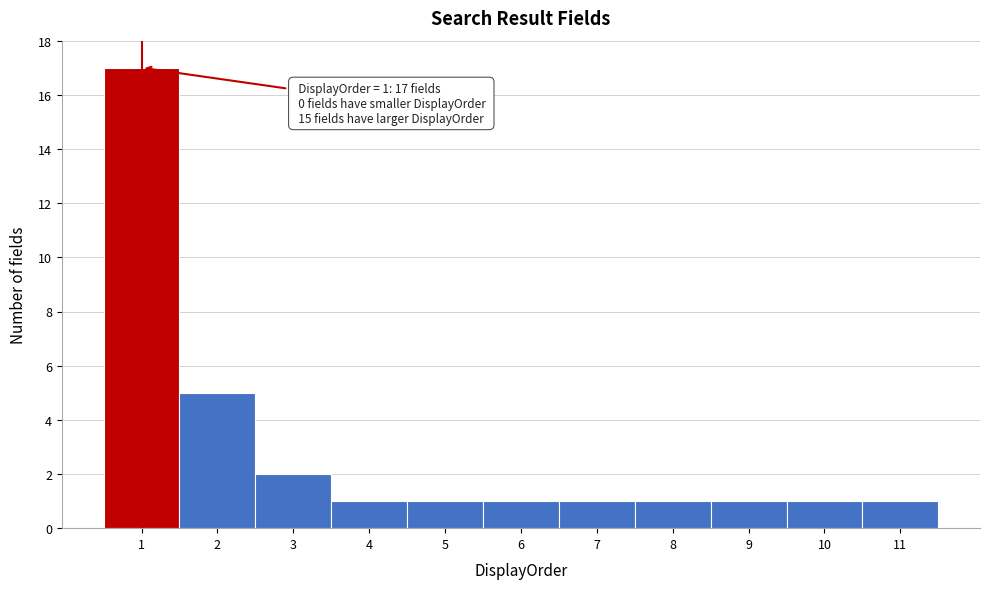

Over which range of the x-axis is the bar tallest?

0.5 to 1.5